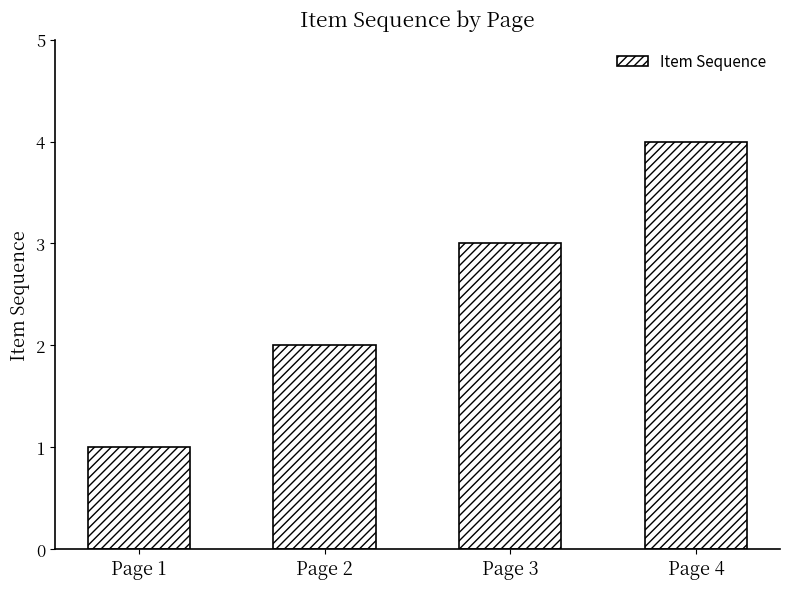

What is the sum of all values?

10